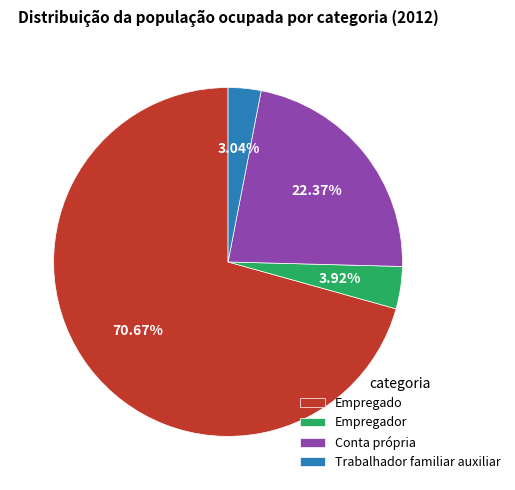

What portion of the pie excludes Trabalhador familiar auxiliar?

97.0%